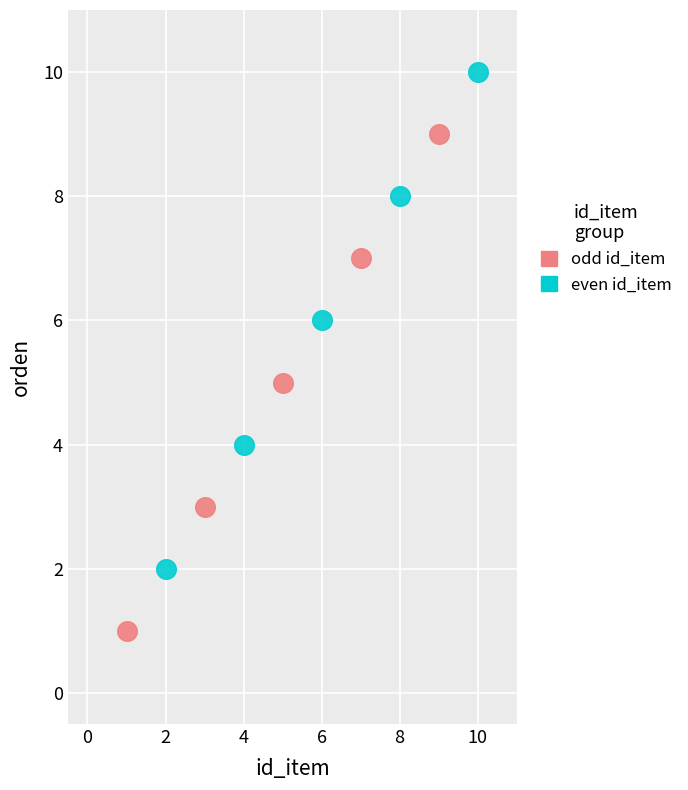

Which series contains the lowest Y value?

odd id_item